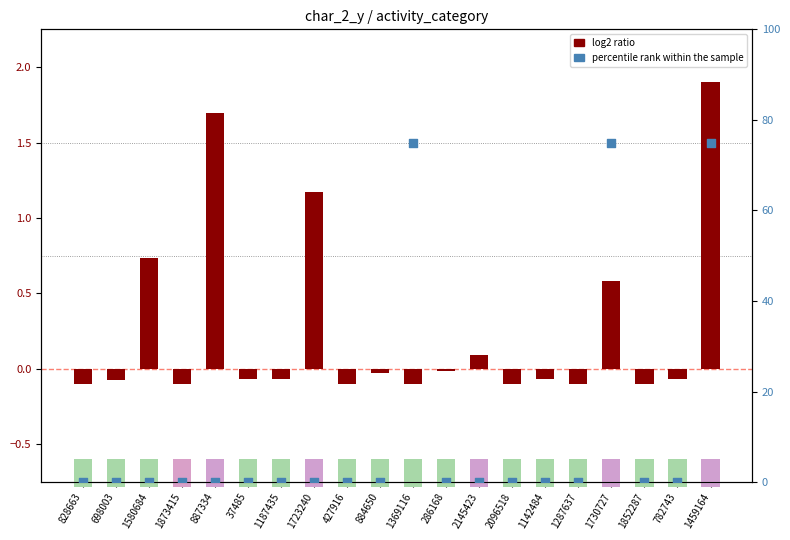

Which series has the largest total across all categories?

percentile rank within the sample